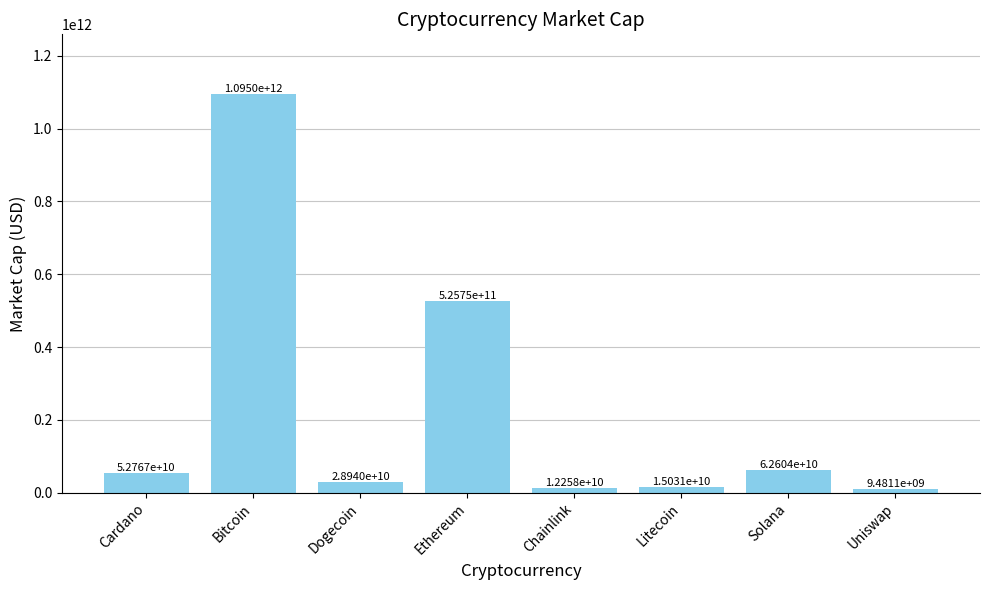

At which category does the chart reach its minimum across all series?

Uniswap